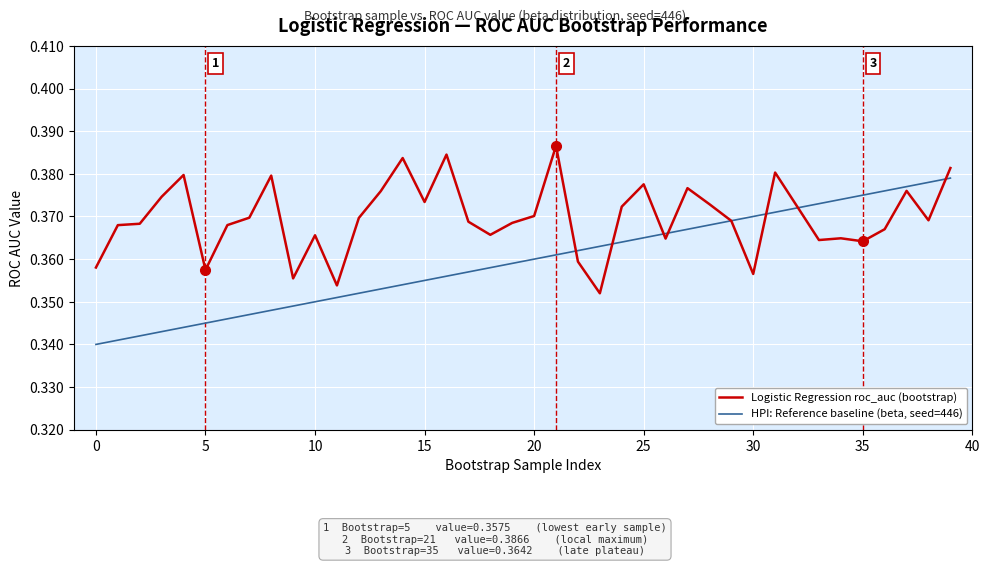

Rank the series by their maximum value, from highest to lowest.

Logistic Regression roc_auc (bootstrap), HPI: Reference baseline (beta, seed=446)